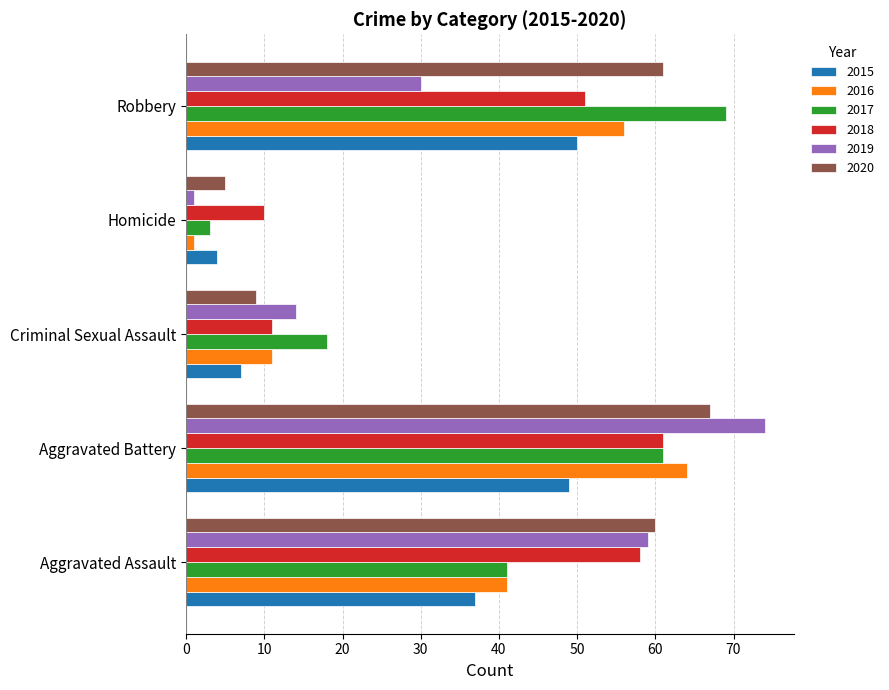

True or false: 2016 has a value of 64 at Aggravated Assault.

False